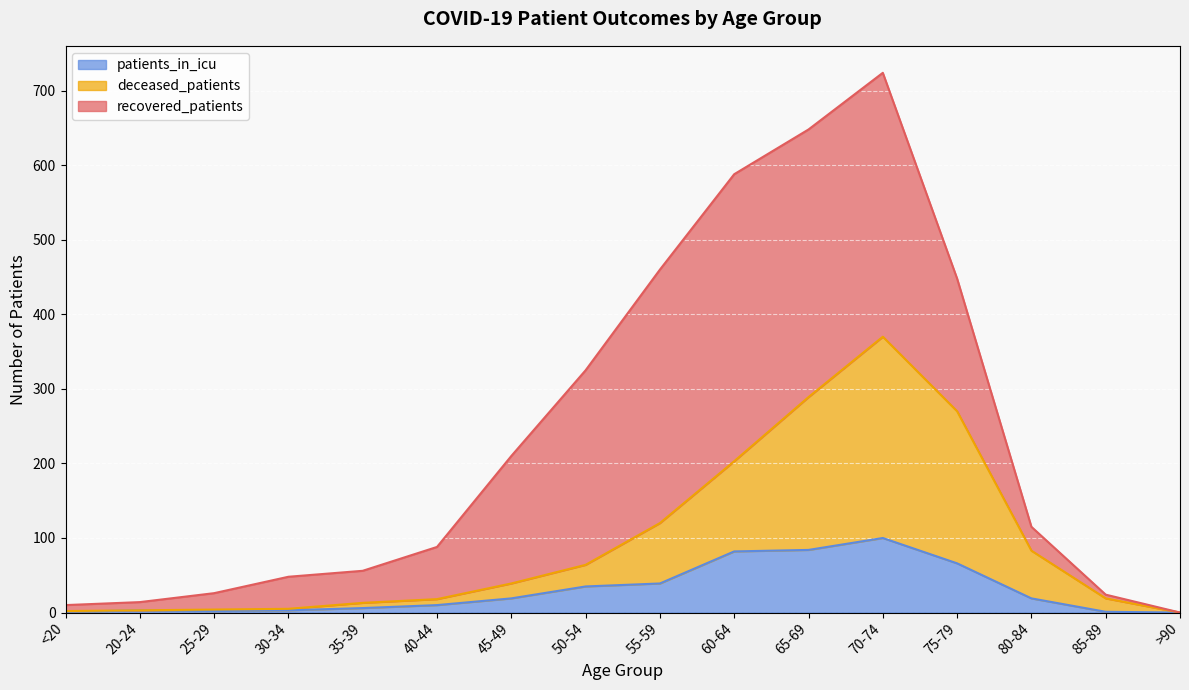

In patients_in_icu, how many points are higher than both neighbors (excluding endpoints)?

2